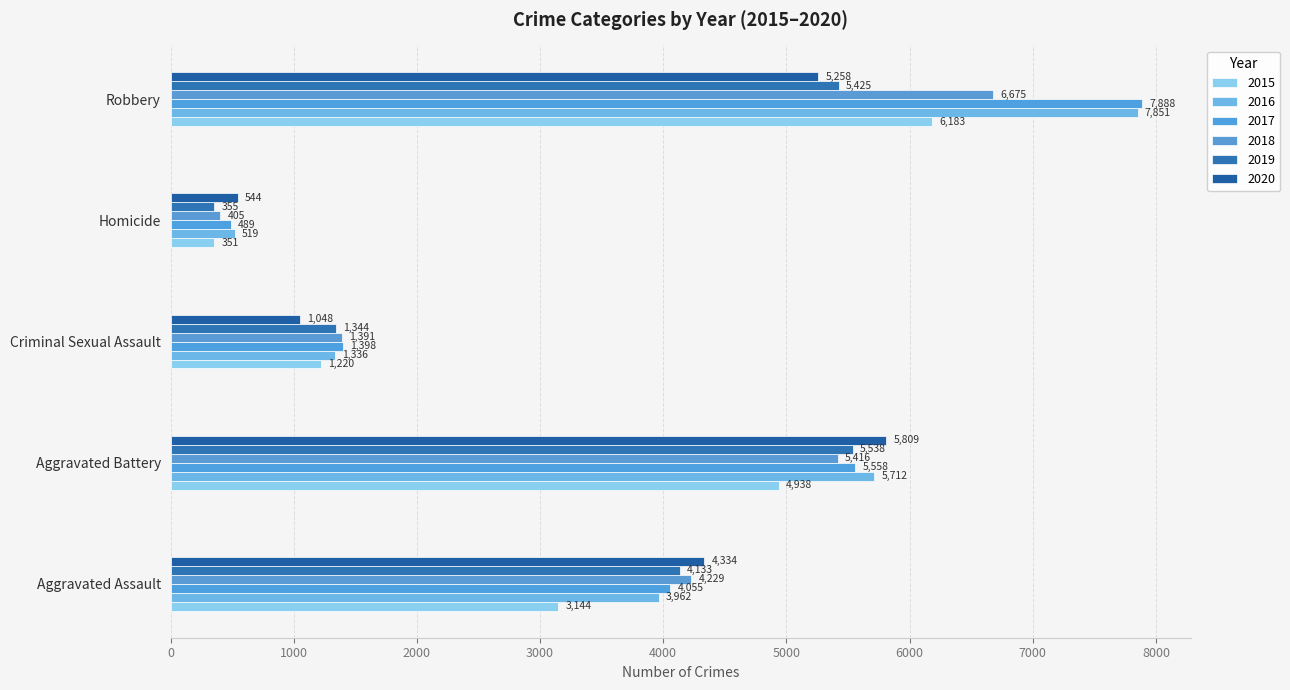

The 2015 series shows 1585 at Aggravated Assault. True or false?

False